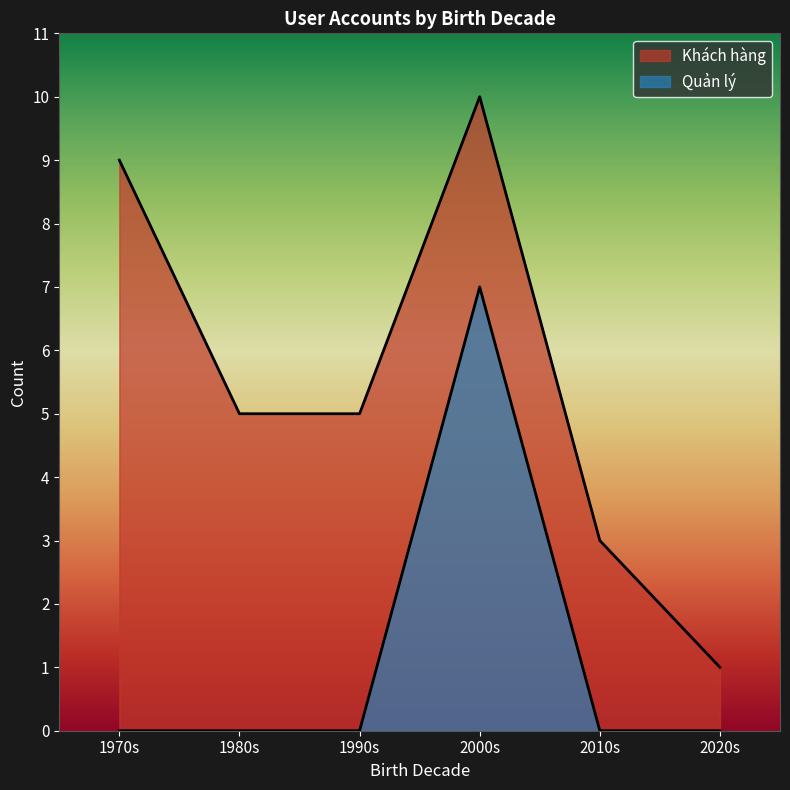

Which series has the widest spread of values?

Khách hàng